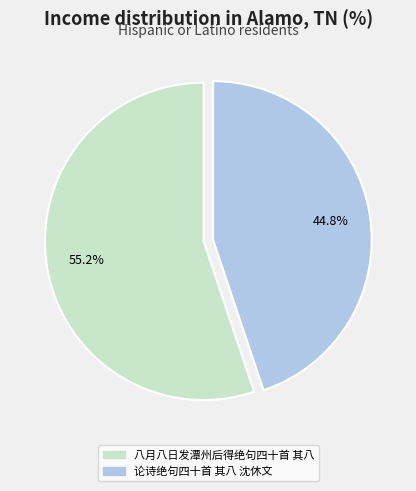

Is the sum of 论诗绝句四十首 其八 沈休文 and 八月八日发潭州后得绝句四十首 其八 greater than half?

Yes